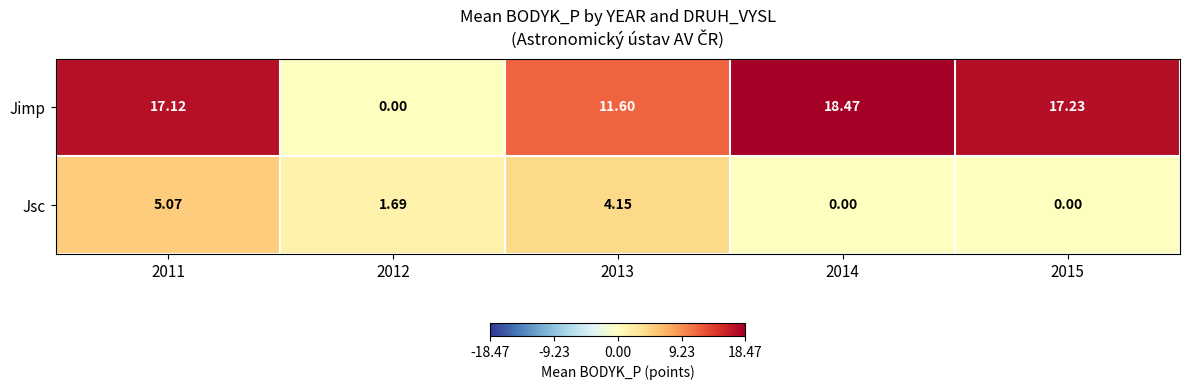

Which series changed the most between 2011 and 2015?

Jsc